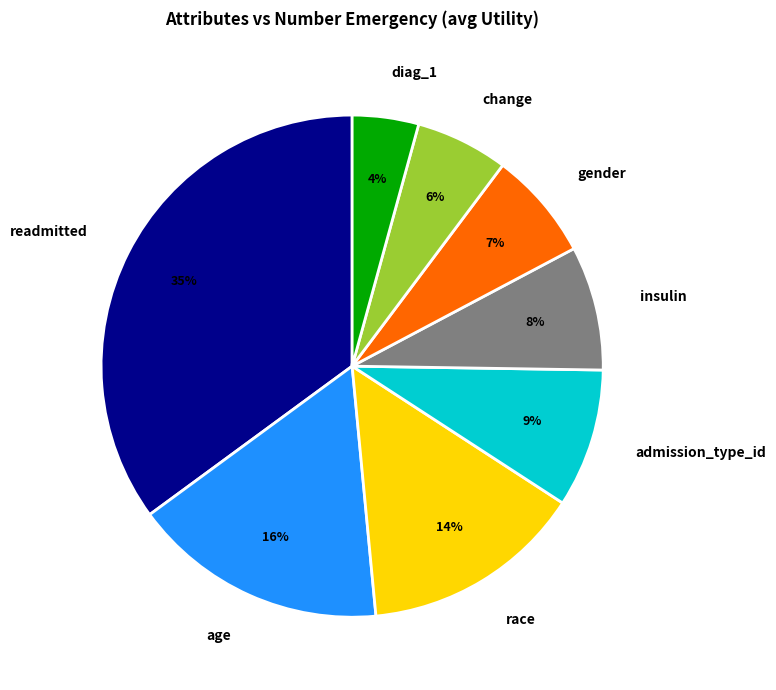

The gender slice represents 7% of the pie. True or false?

True